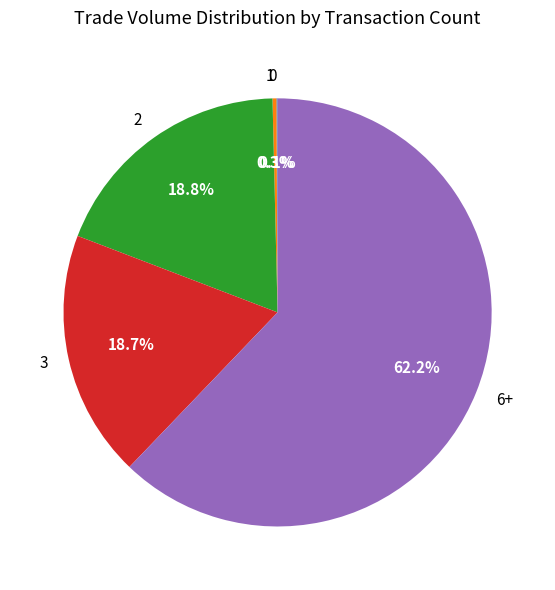

Does 2 represent more than half of the total?

No